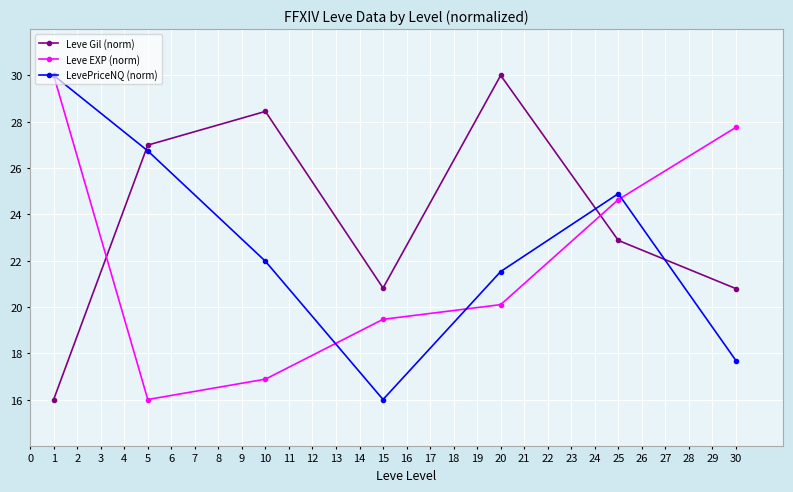

Is it true that LevePriceNQ (norm) equals 21.5 at 20?

True